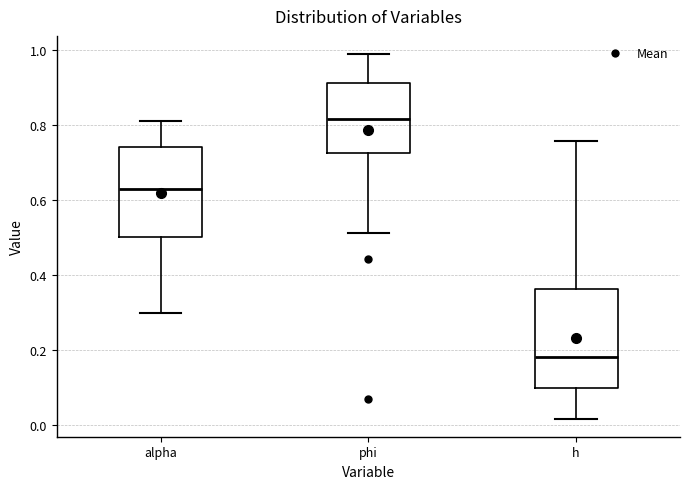

Where is the lower edge of the box for alpha on the y-axis? The values are not printed on the chart, so give them approximately, as read against the axis.

0.50